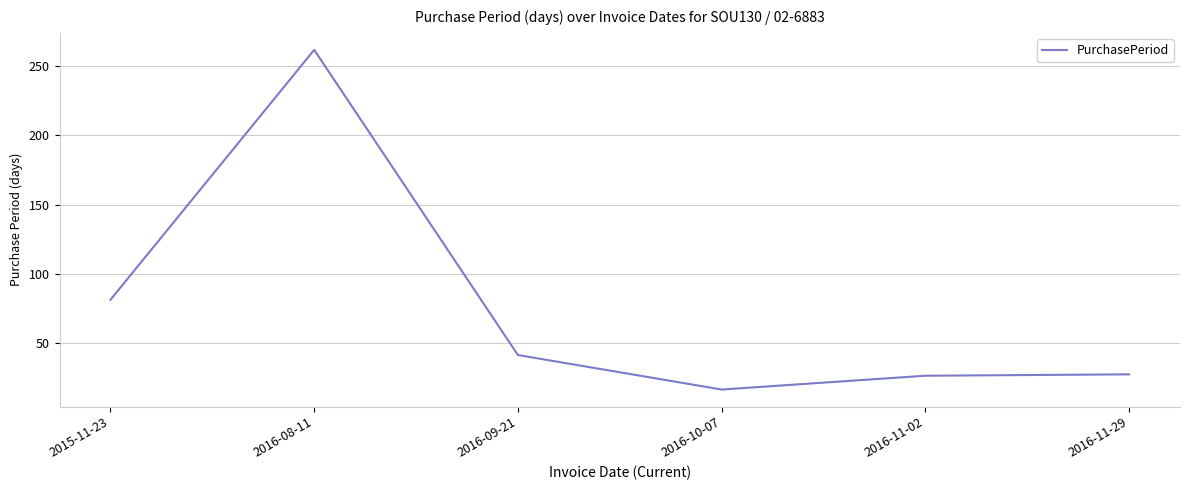

Does the chart display data point markers on the line(s)?

No